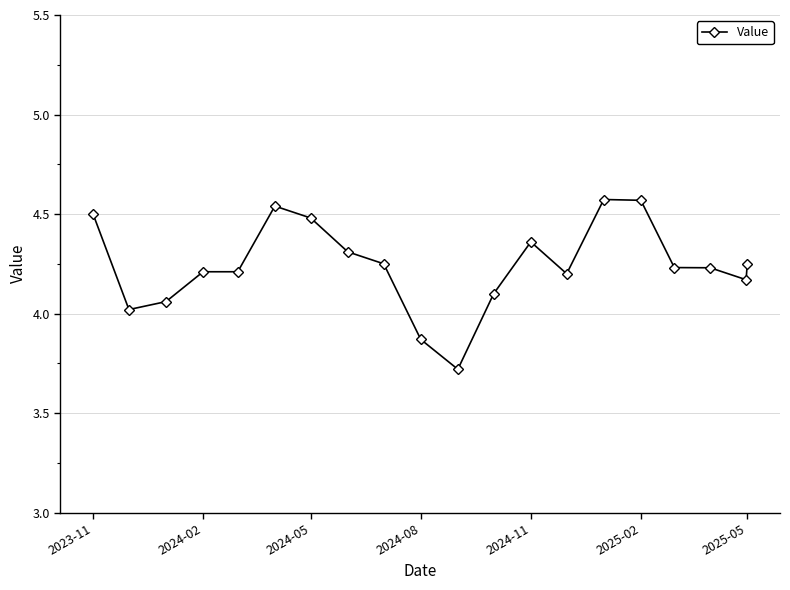

What is the minimum value shown in the chart?

3.7